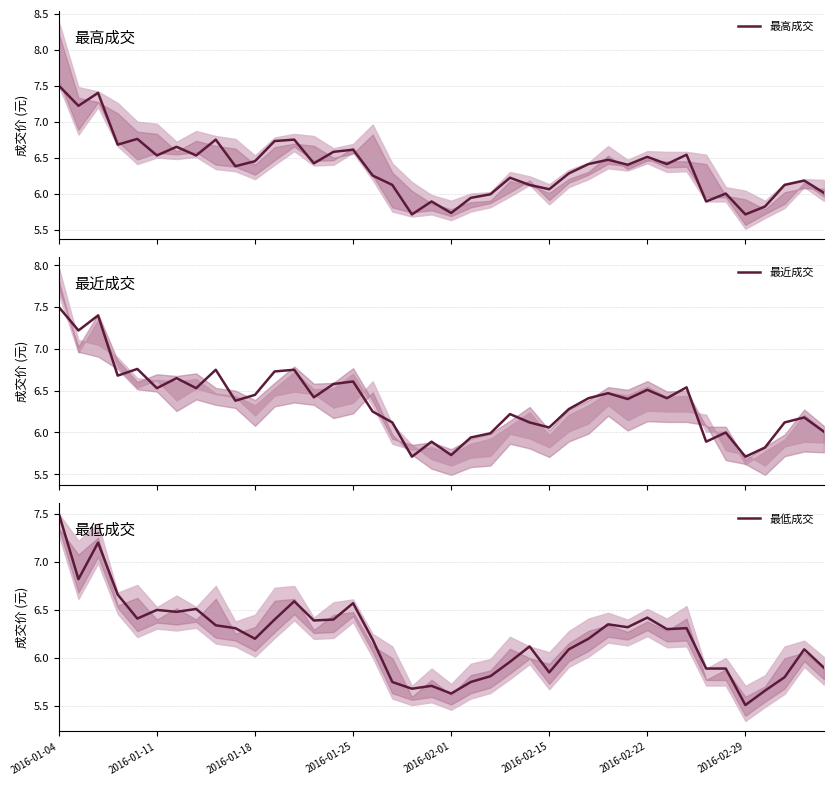

What is the average value of the 最近成交 series?

6.4